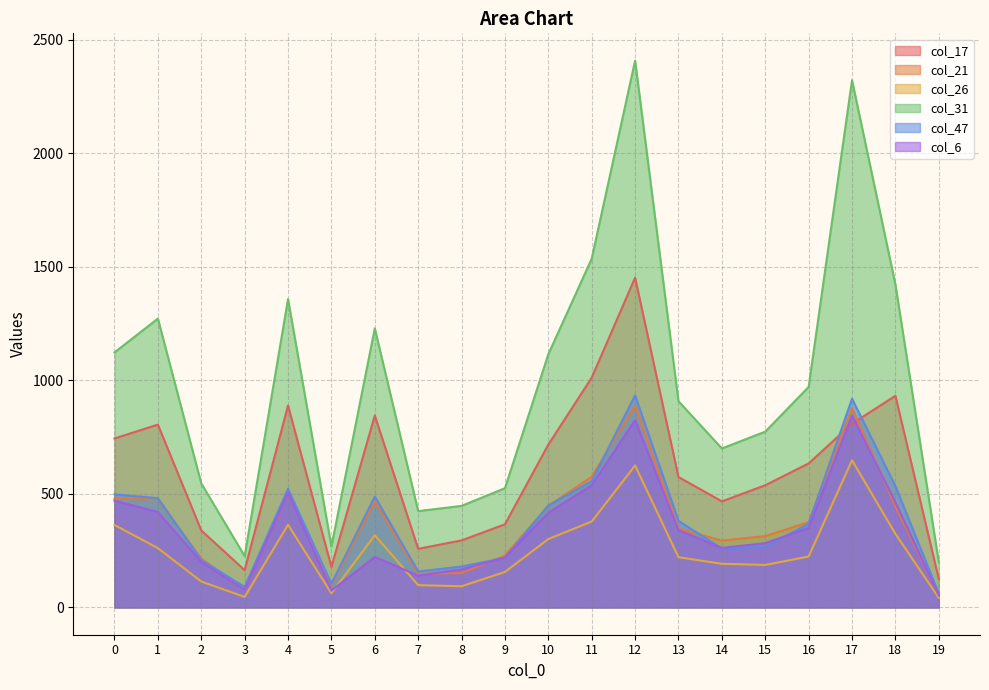

After their last crossing, which series has the higher values: col_17 or col_21?

col_17